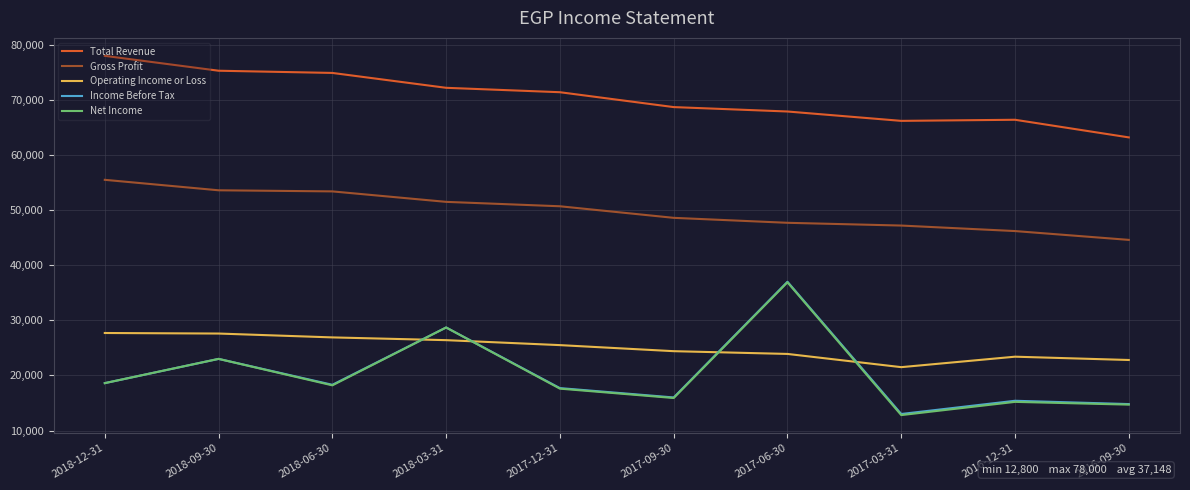

True or false: Net Income and Gross Profit cross at least once.

False